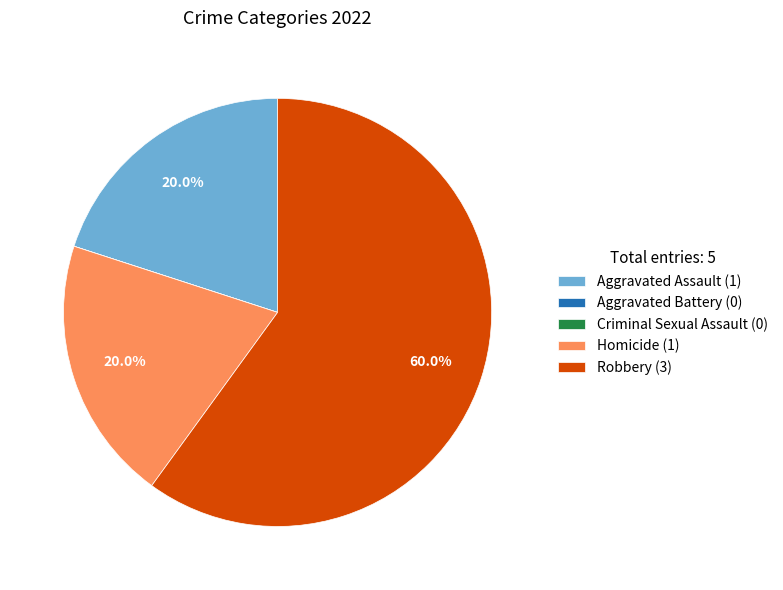

Is Robbery (3) the majority of the pie?

Yes